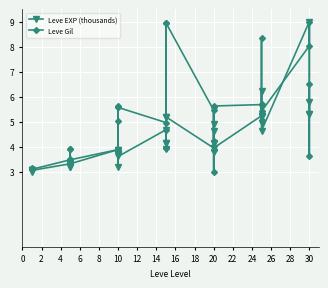

Count the number of categories in the chart.

40